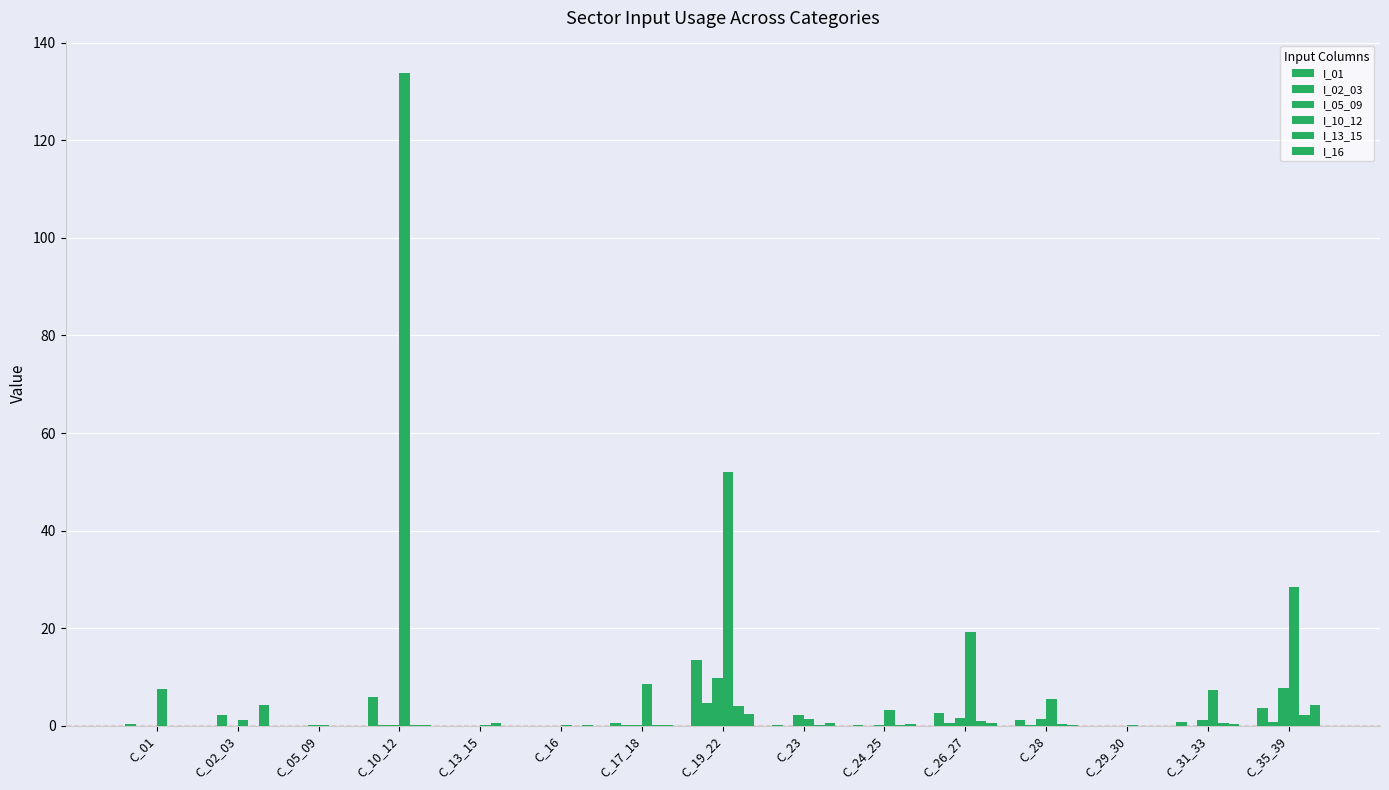

Does the chart contain stacked bars?

No